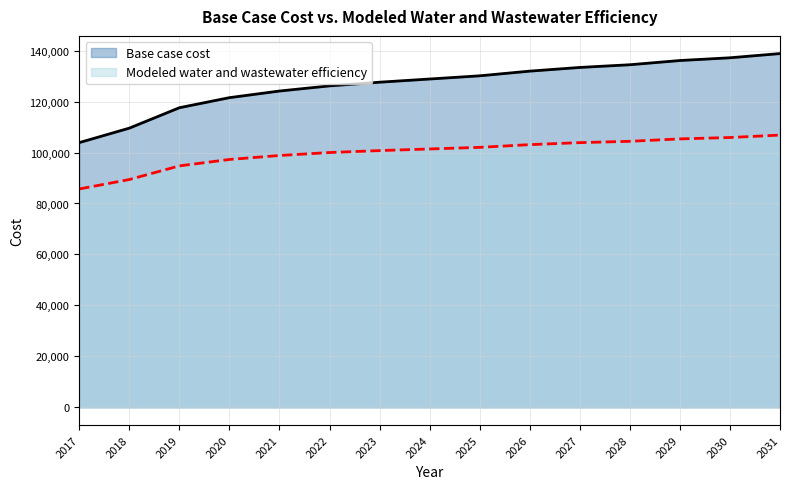

True or false: Base case cost has more than 0 points higher than both neighbors.

False